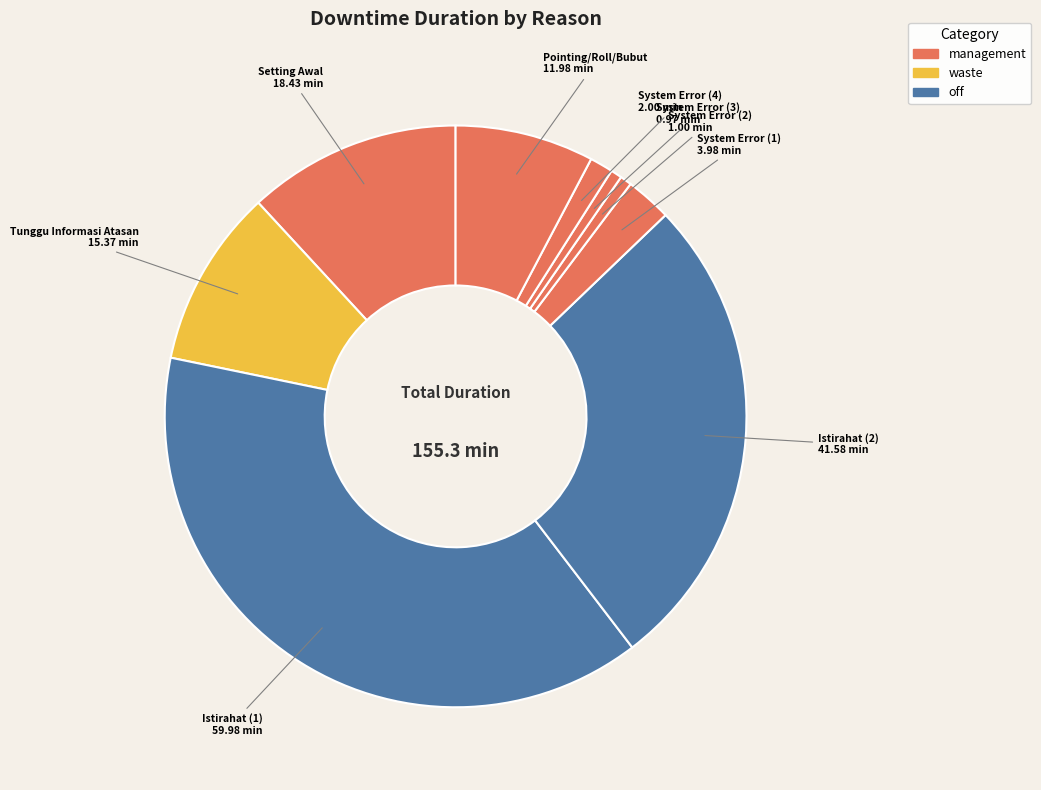

How many segments does this pie chart have?

9